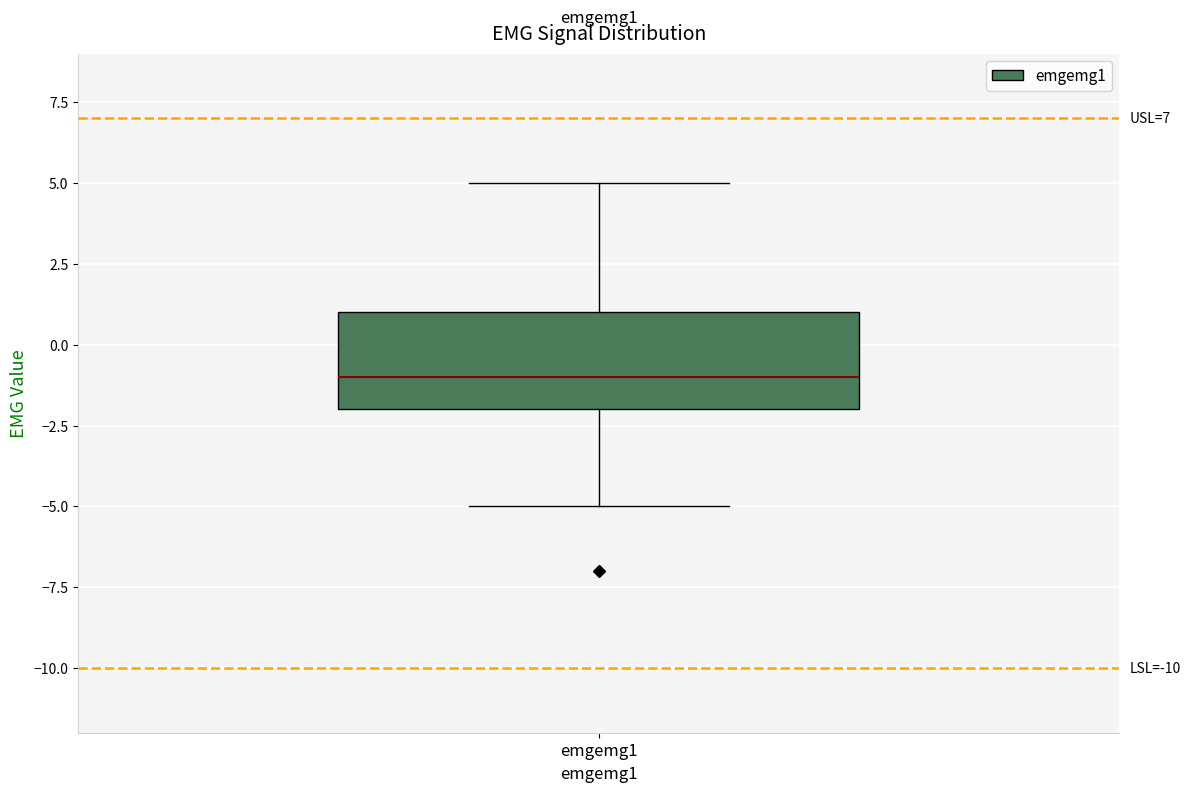

Read this box plot against the y-axis: the position of the median line, the range covered by the box, and the ends of both whiskers. The values are not printed on the chart, so give them approximately, as read against the axis.

median -1, box -2 to 1, whiskers -5 to 5